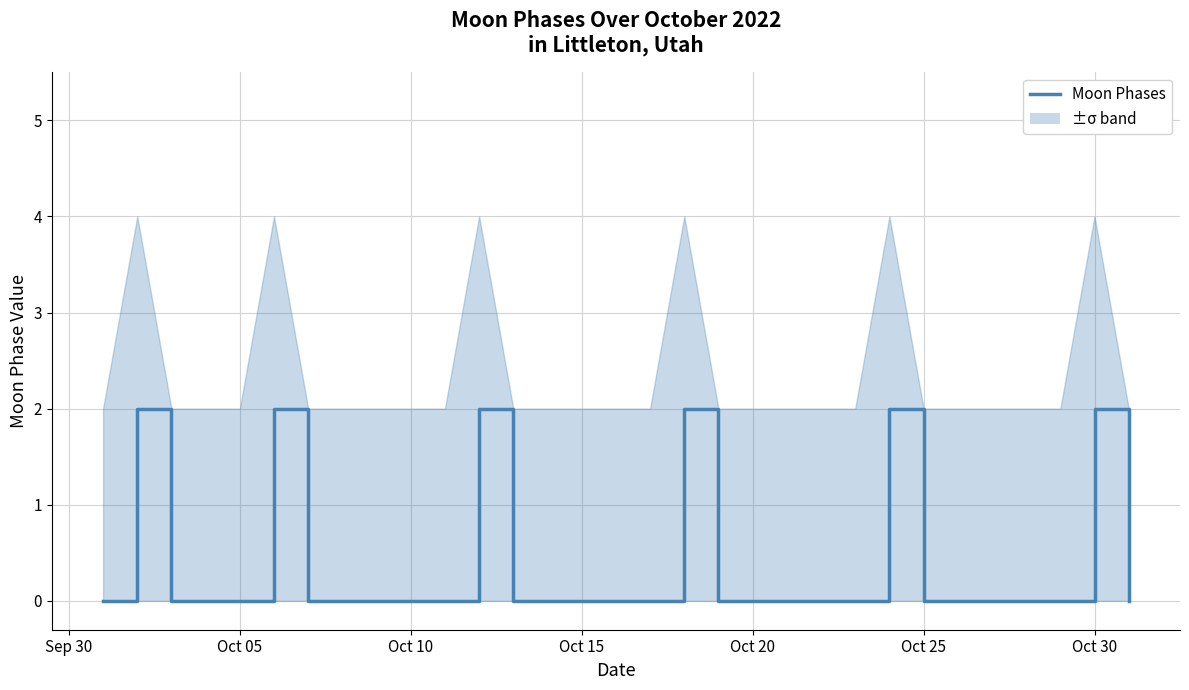

Reading left to right, transcribe all the data shown in this chart.

0	2	0	0	0	2	0	0	0	0	0	2	0	0	0	0	0	2	0	0	0	0	0	2	0	0	0	0	0	2	0